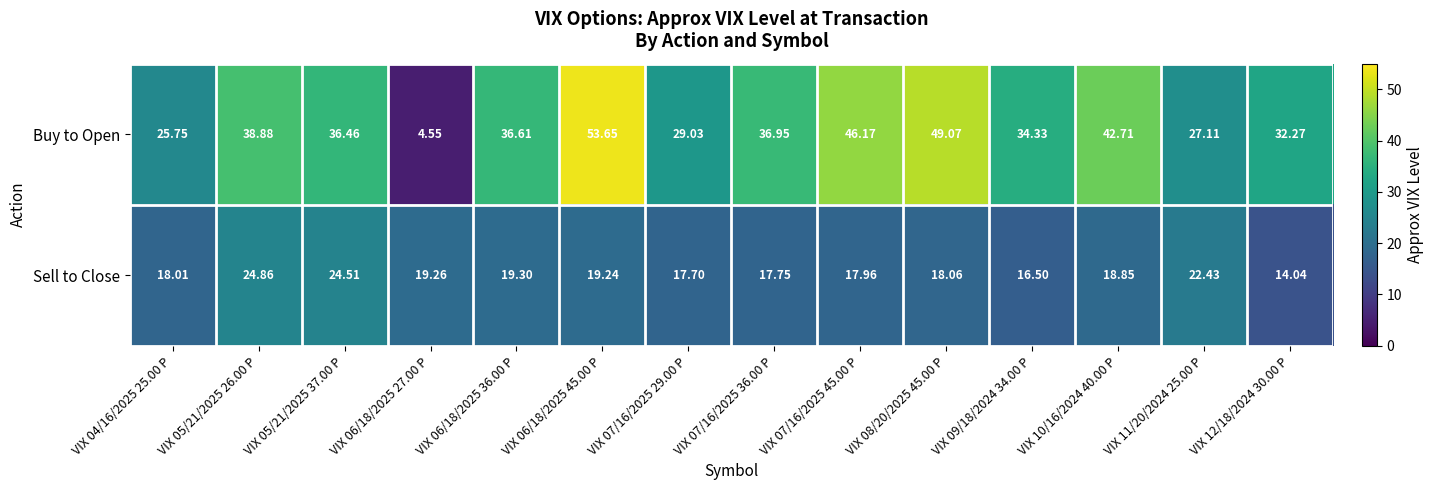

Rank the series at VIX 12/18/2024 30.00 P from highest to lowest value.

Buy to Open, Sell to Close